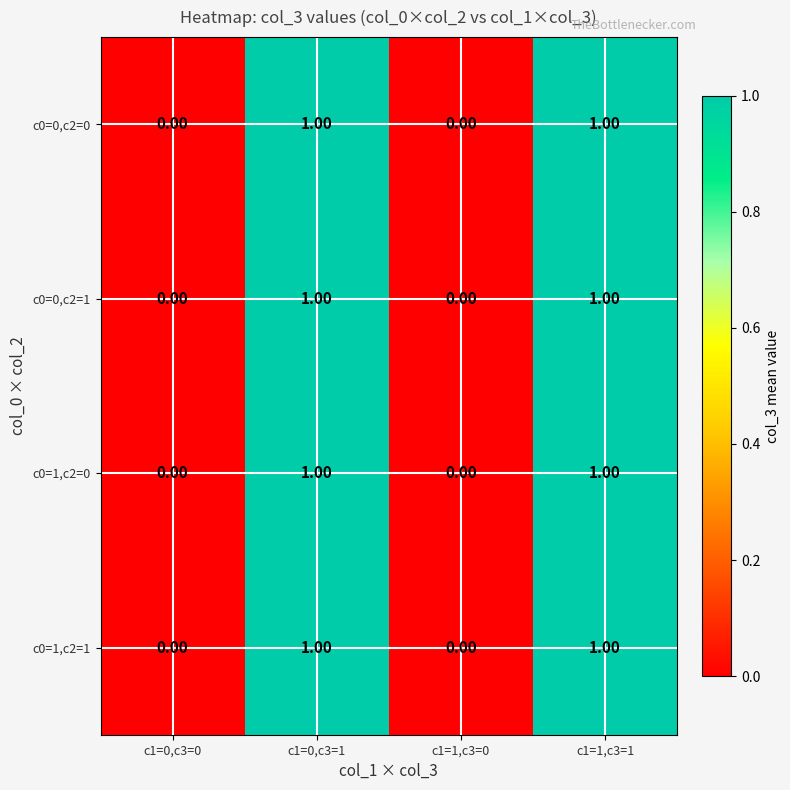

How many series are shown in this chart?

4